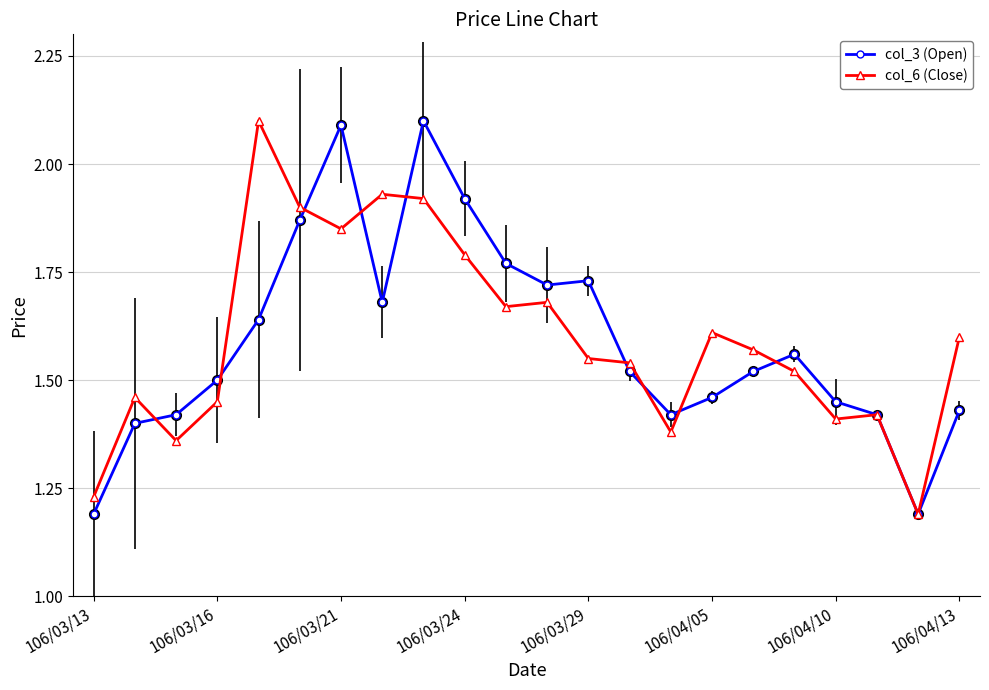

What is the difference between the maximum and minimum values in the col_3 (Open) series?

0.9